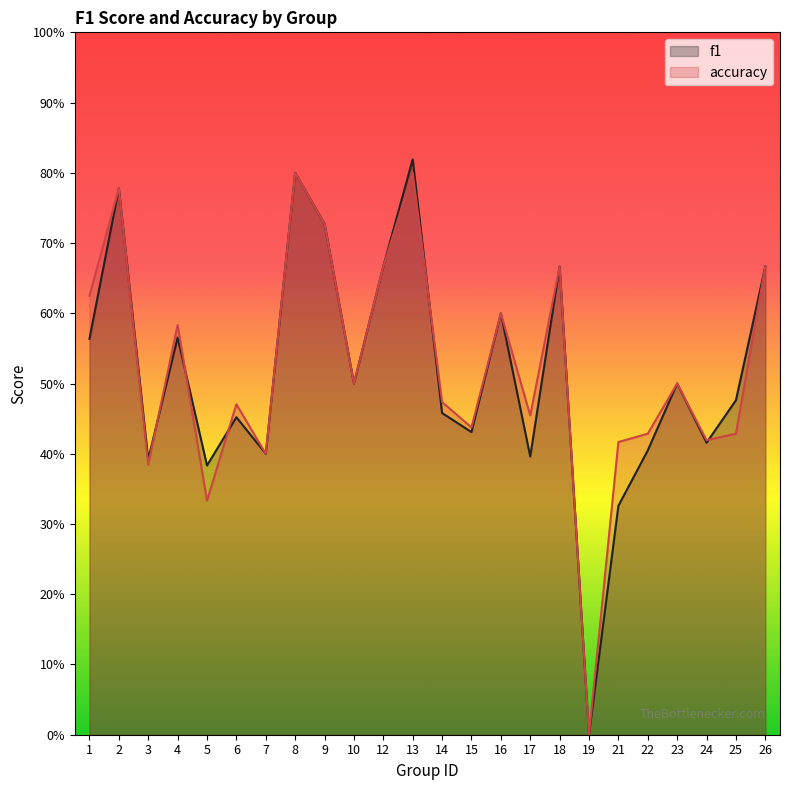

True or false: f1 has more than 1 interior local peaks.

True